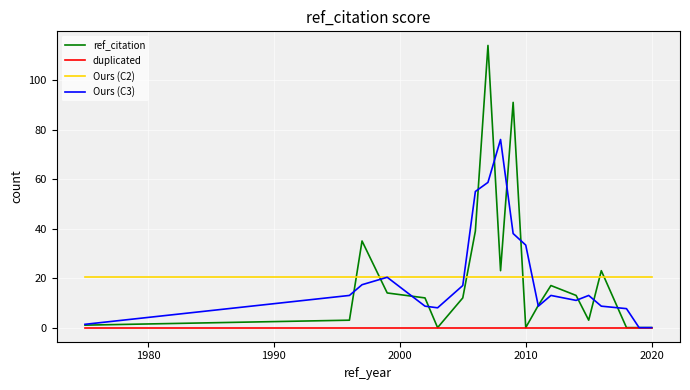

What are all the series names shown in the legend?

ref_citation, duplicated, Ours (C2), Ours (C3)